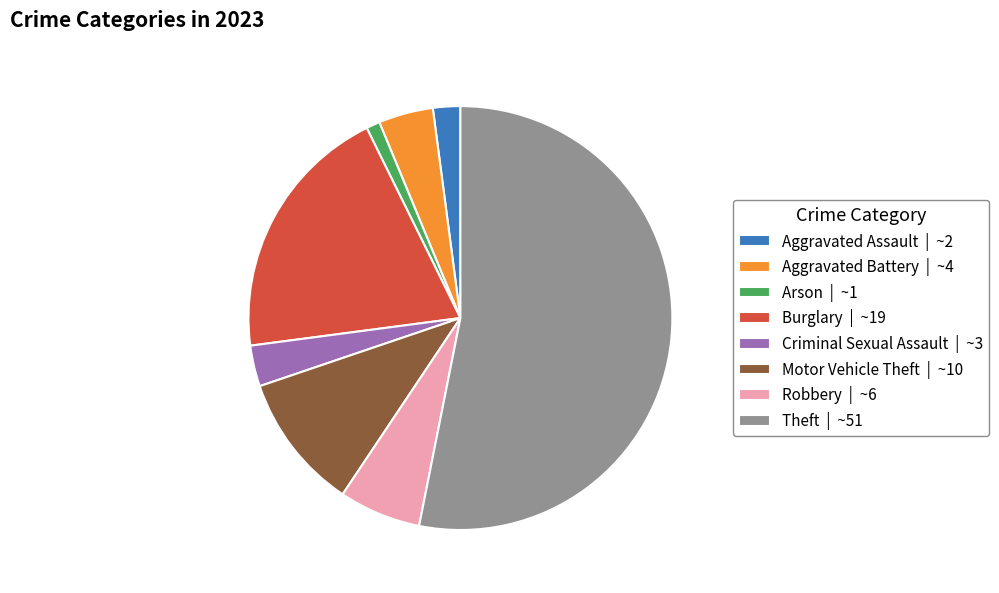

Count the number of slices in the pie.

8